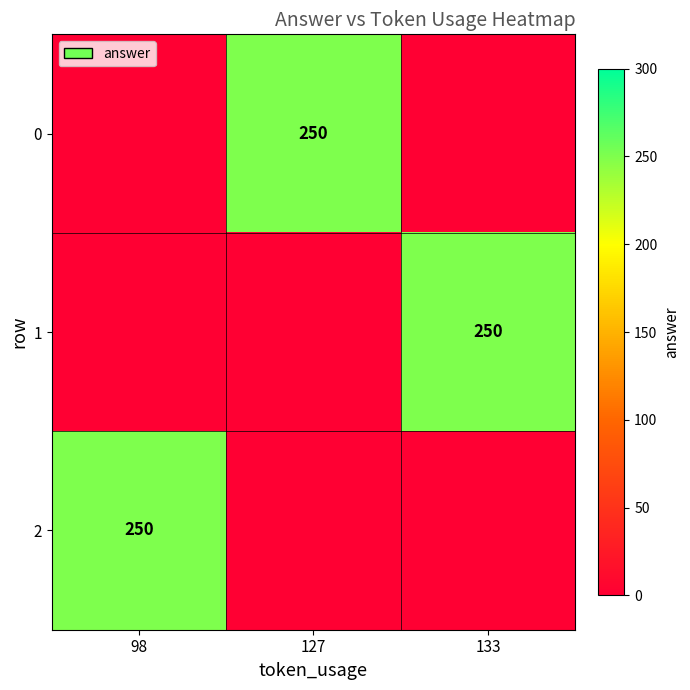

True or false: 0 has a value of 445 at 127.

False